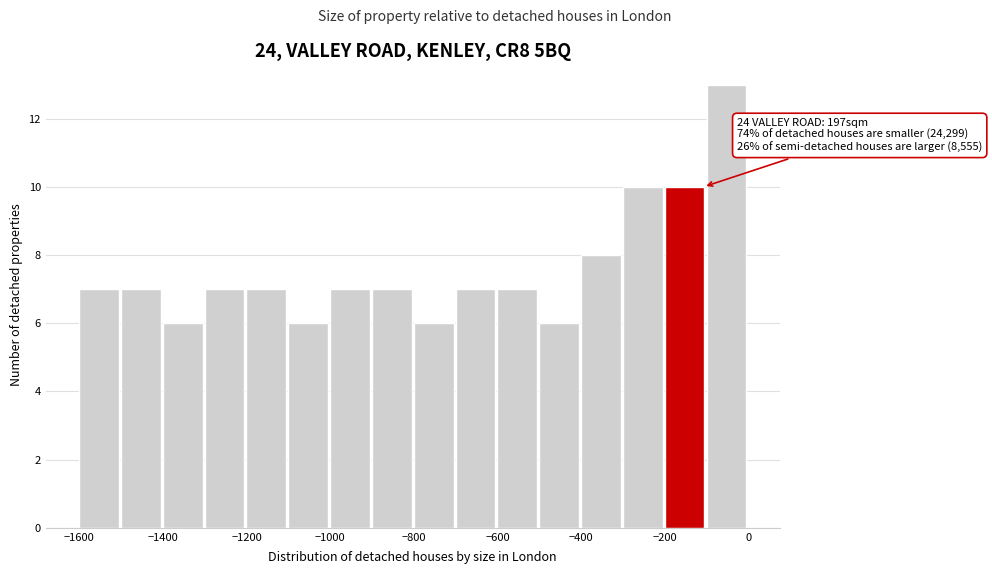

Over which range of the x-axis is the bar tallest?

-100 to 0